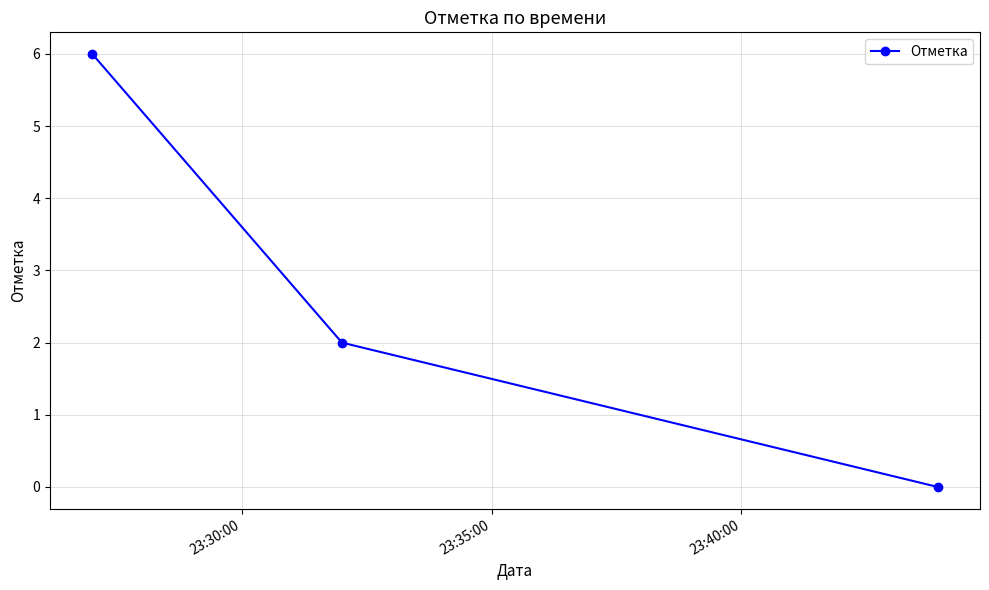

What is the average value?

3